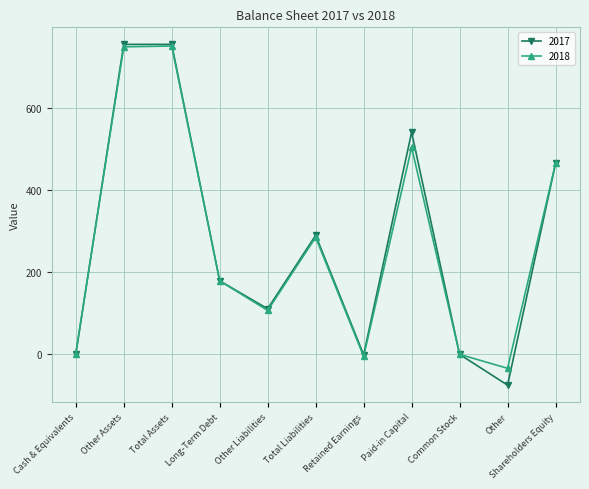

What are all the series names shown in the legend?

2017, 2018